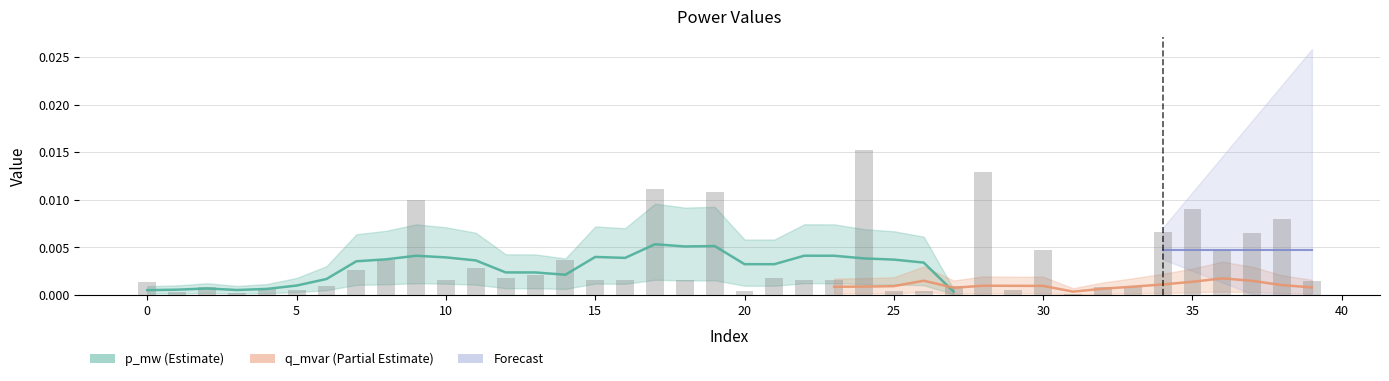

List the labels in order of value, largest first.

24, 28, 17, 19, 9, 35, 38, 34, 37, 36, 30, 8, 14, 11, 7, 13, 21, 12, 16, 10, 18, 23, 22, 15, 39, 0, 27, 6, 32, 33, 2, 4, 5, 29, 20, 25, 26, 1, 3, 31